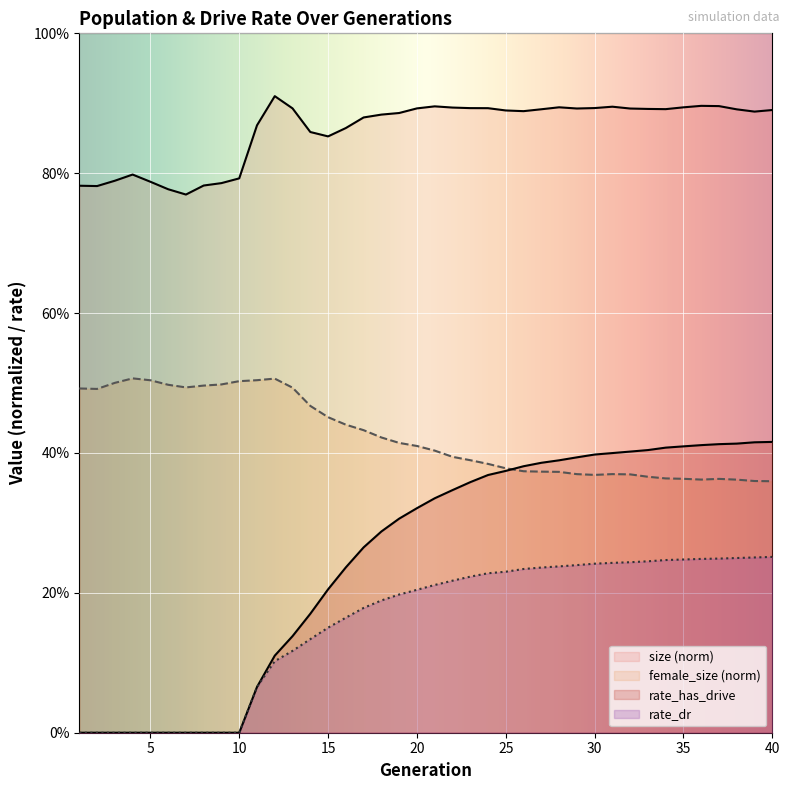

Between 1 and 30, which series saw the biggest shift?

rate_has_drive